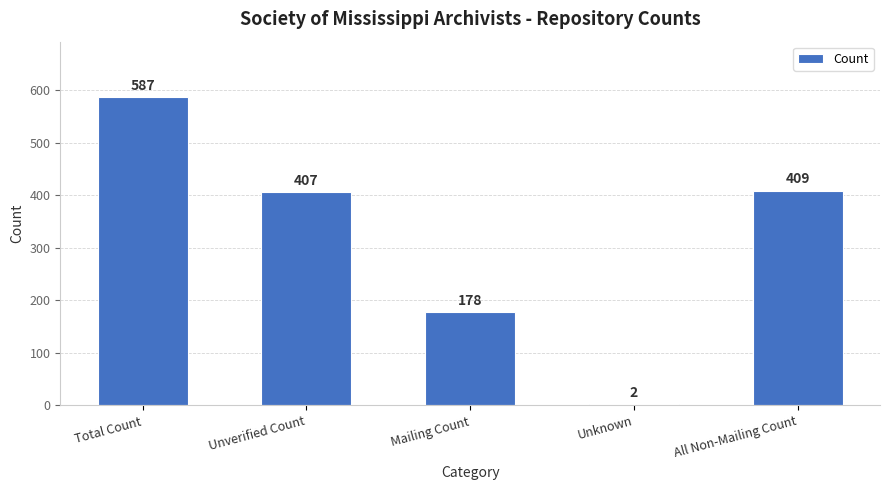

Which label corresponds to the largest value in the chart?

Total Count